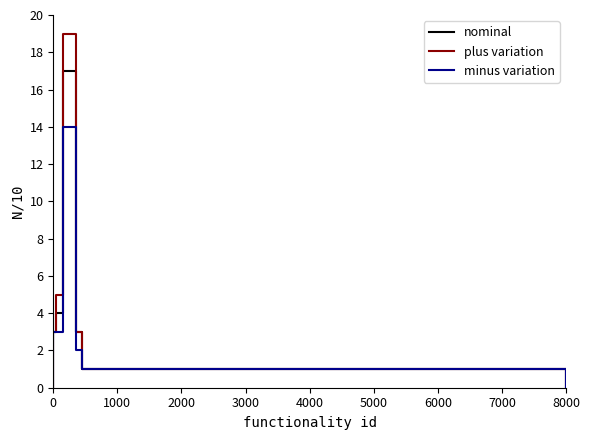

The value of minus variation at 8000 is -7. True or false?

False